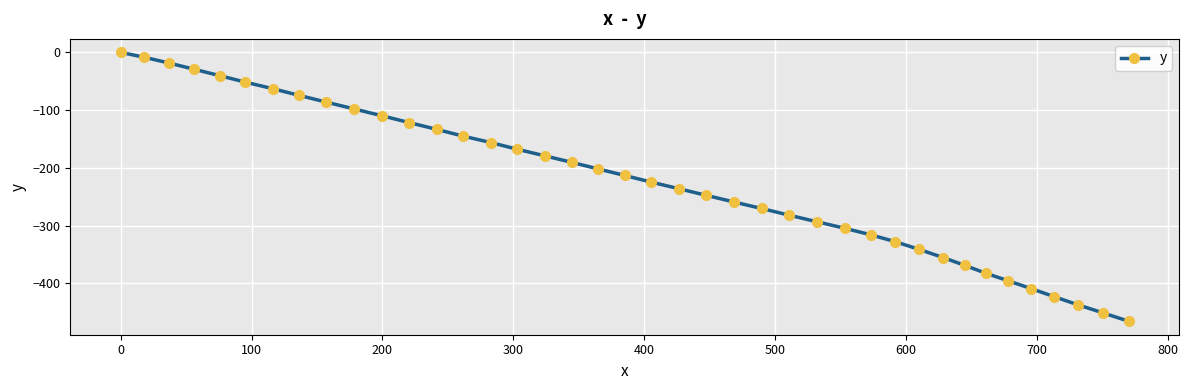

What is the value of the 10th point from the left?

-98.0